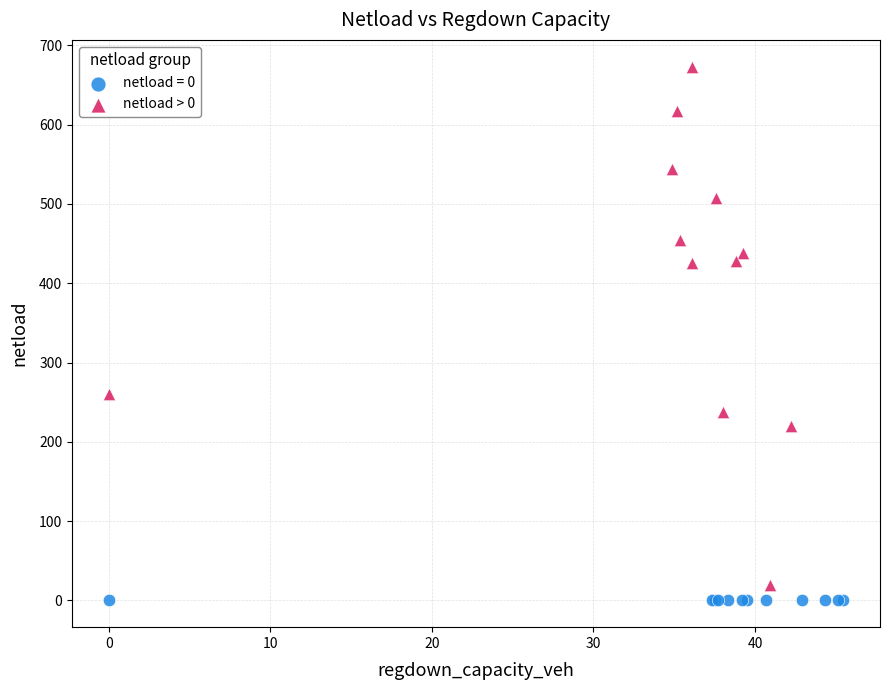

Which series contains the highest Y value?

netload > 0